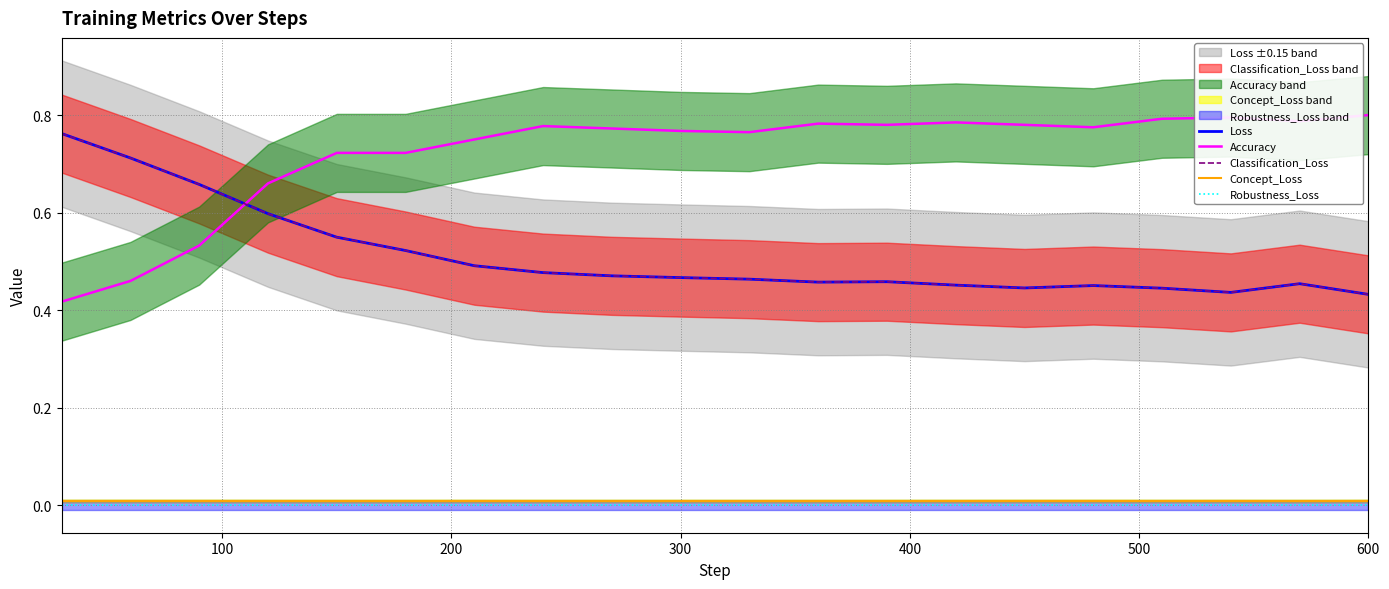

What are all the series names shown in the legend?

Loss, Accuracy, Classification_Loss, Concept_Loss, Robustness_Loss